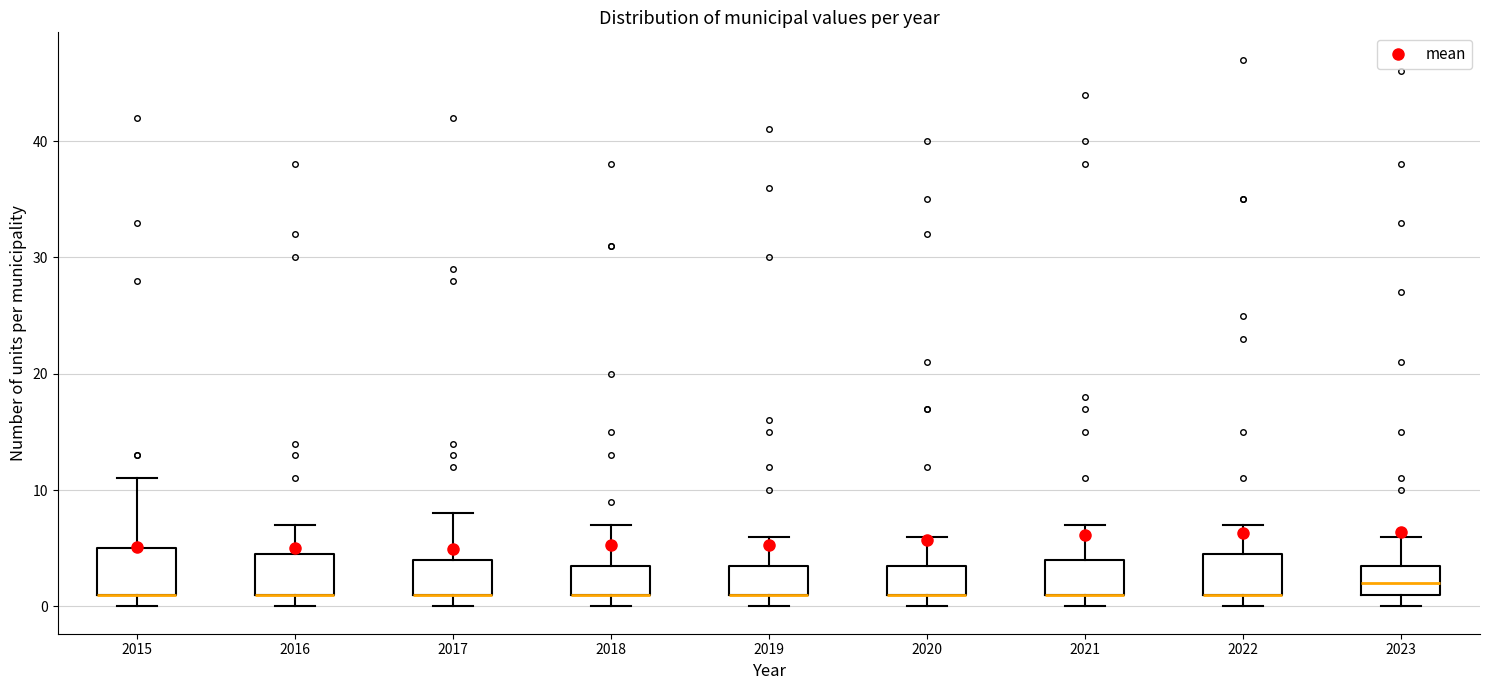

Where does the upper whisker of the box at x = 2018 end on the y-axis? The values are not printed on the chart, so give them approximately, as read against the axis.

7